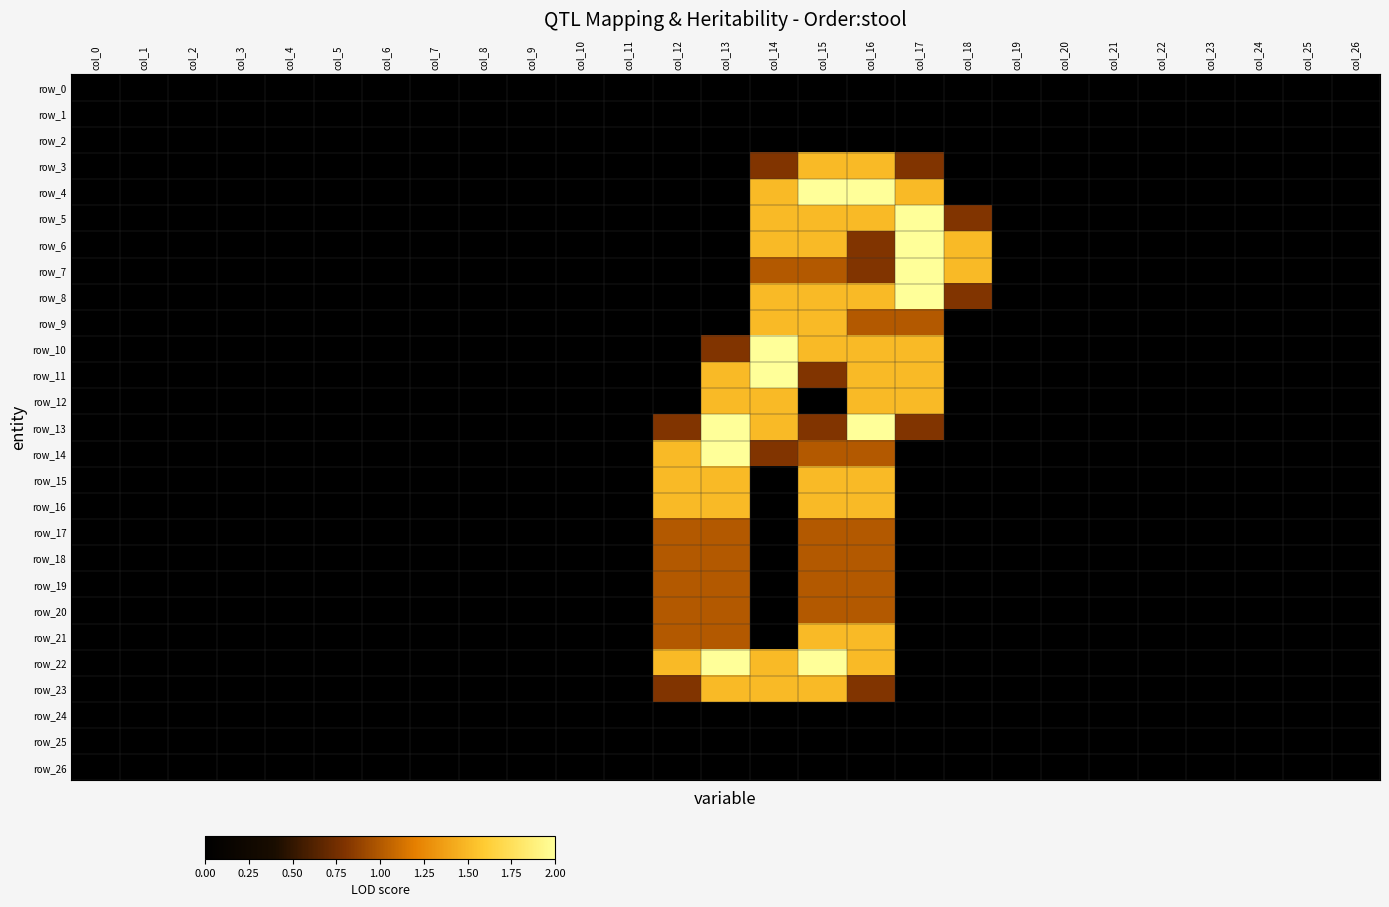

Is it true that row_5 equals 0.0 at col_22?

True